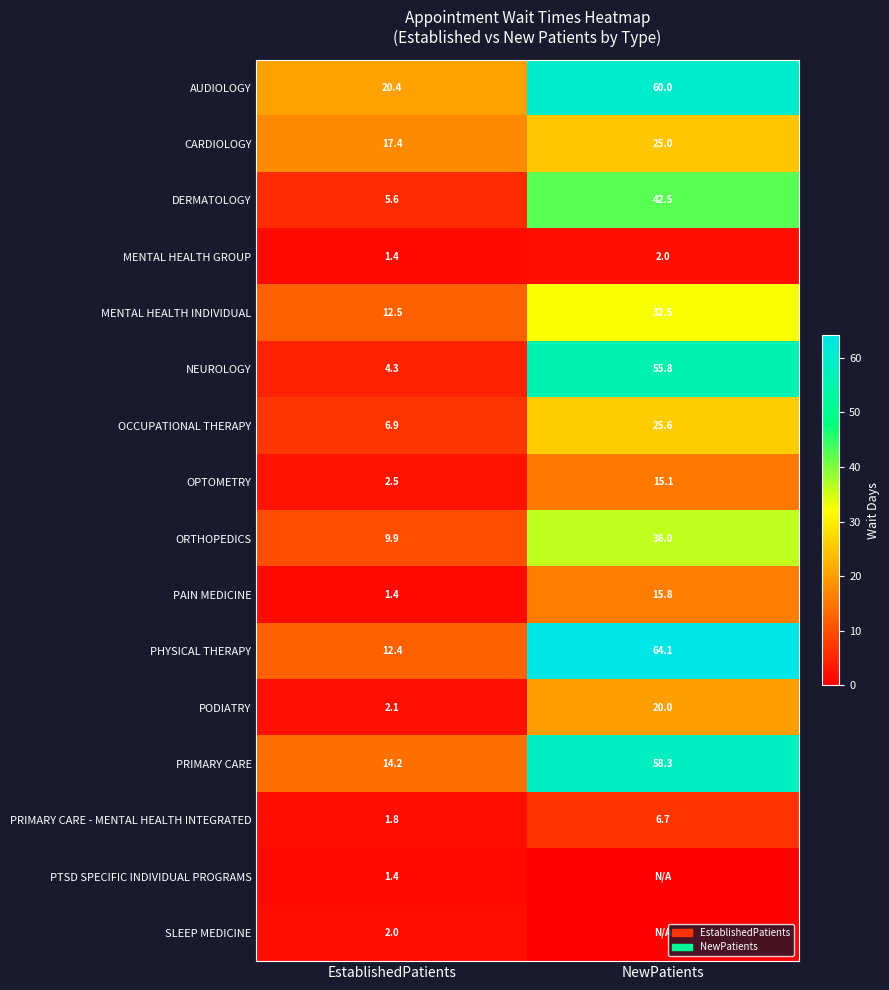

At which category is the sum across all series the highest?

NewPatients